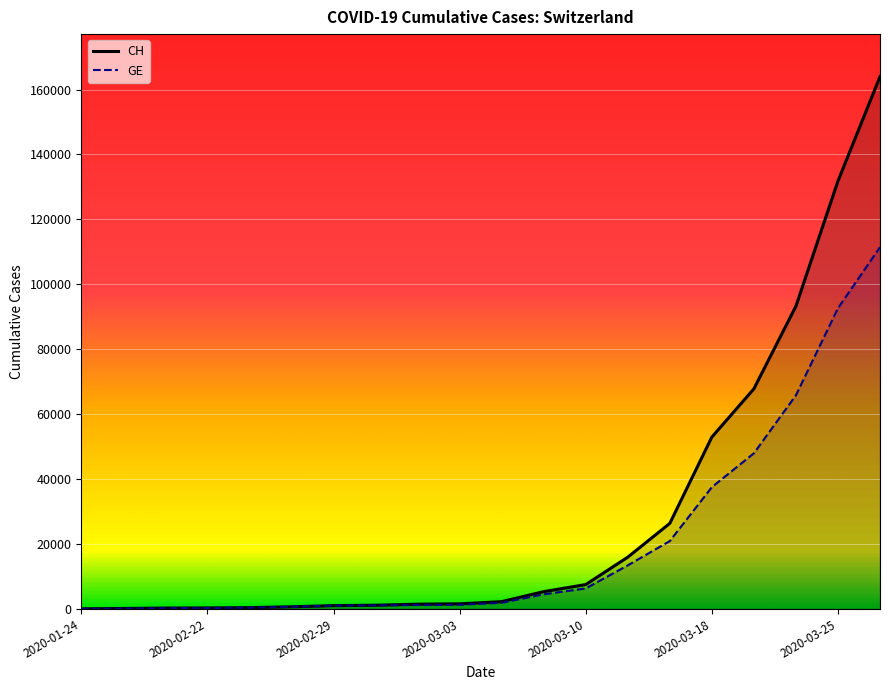

Which series changed the most between 10 and 14?

CH